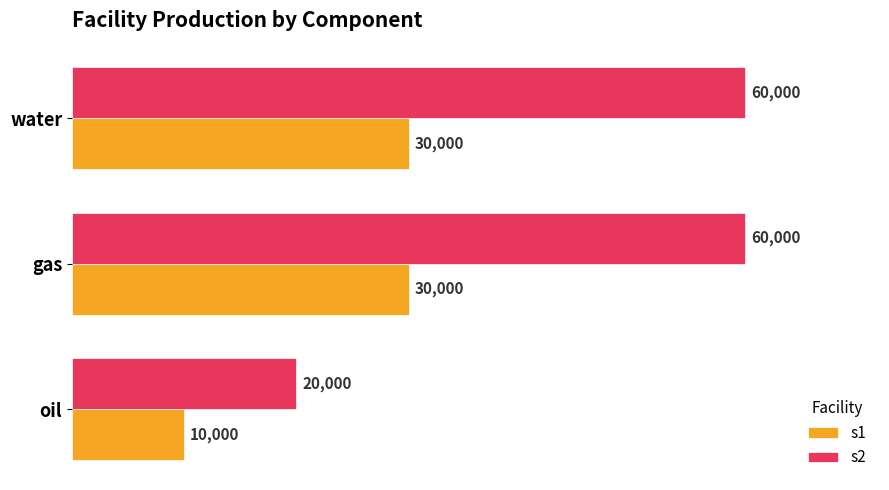

The s1 series shows 30000 at water. True or false?

True